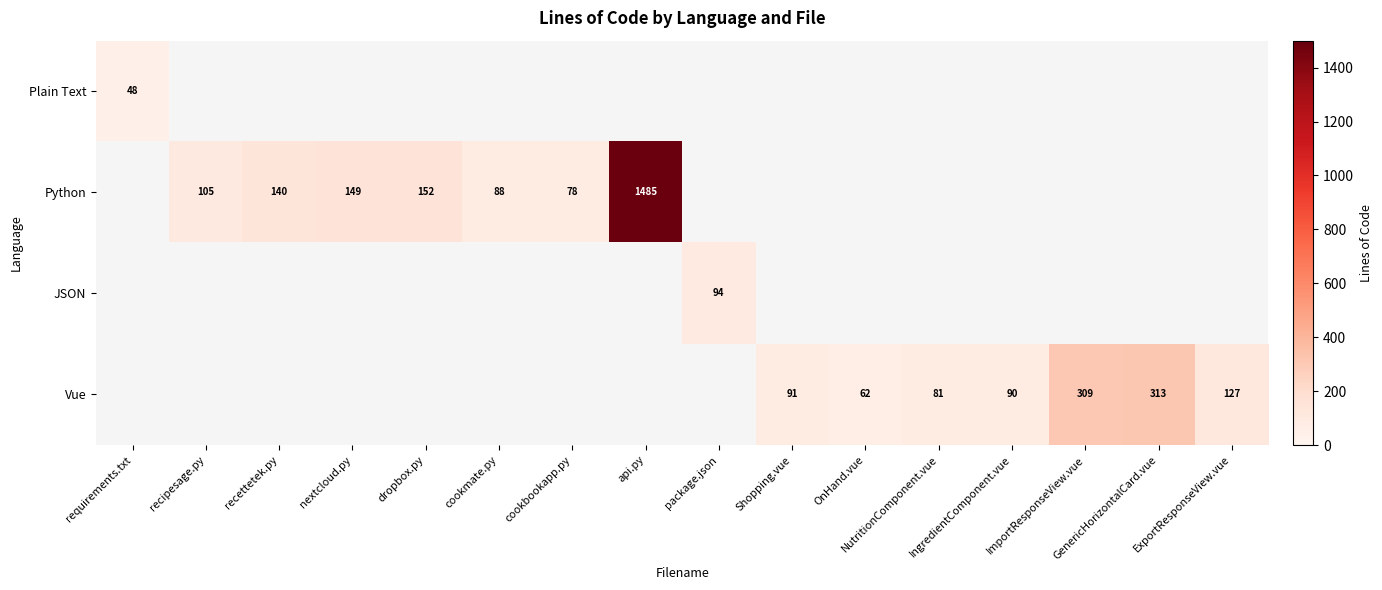

What is the minimum value shown in the chart?

48.0